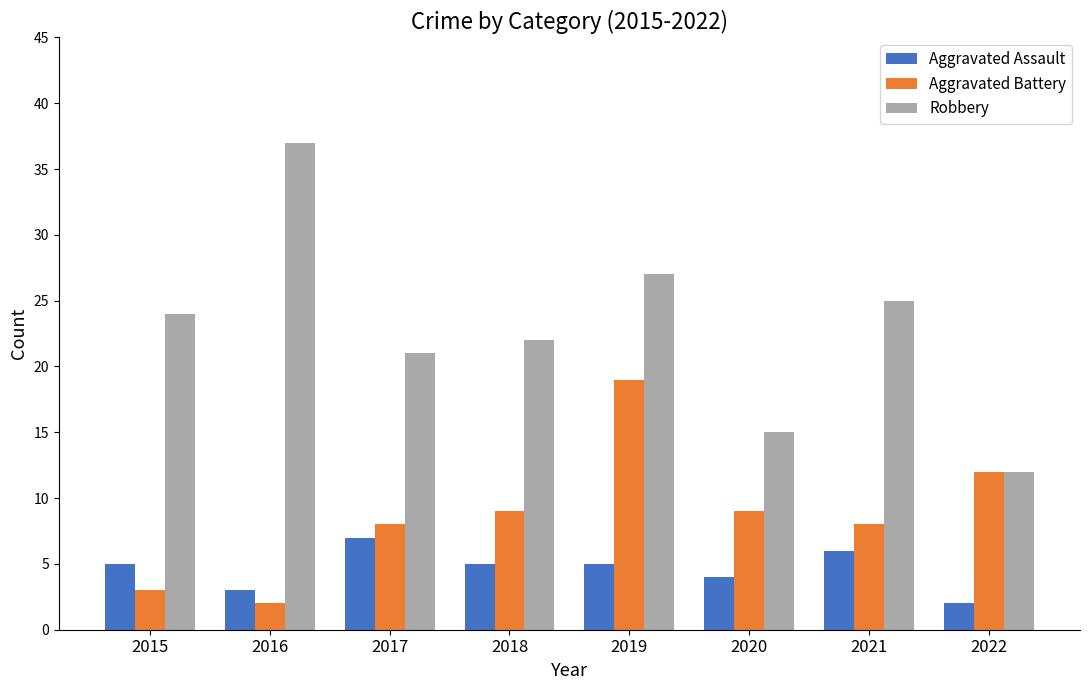

How many values in the Robbery series are below 24?

4